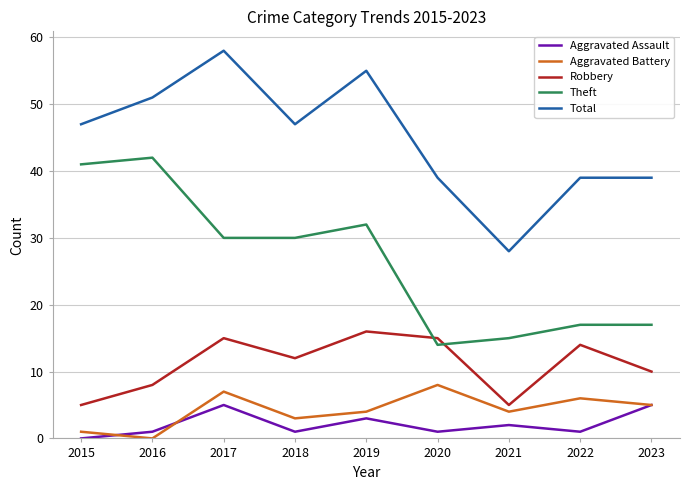

Where is the first local maximum for Total?

2017